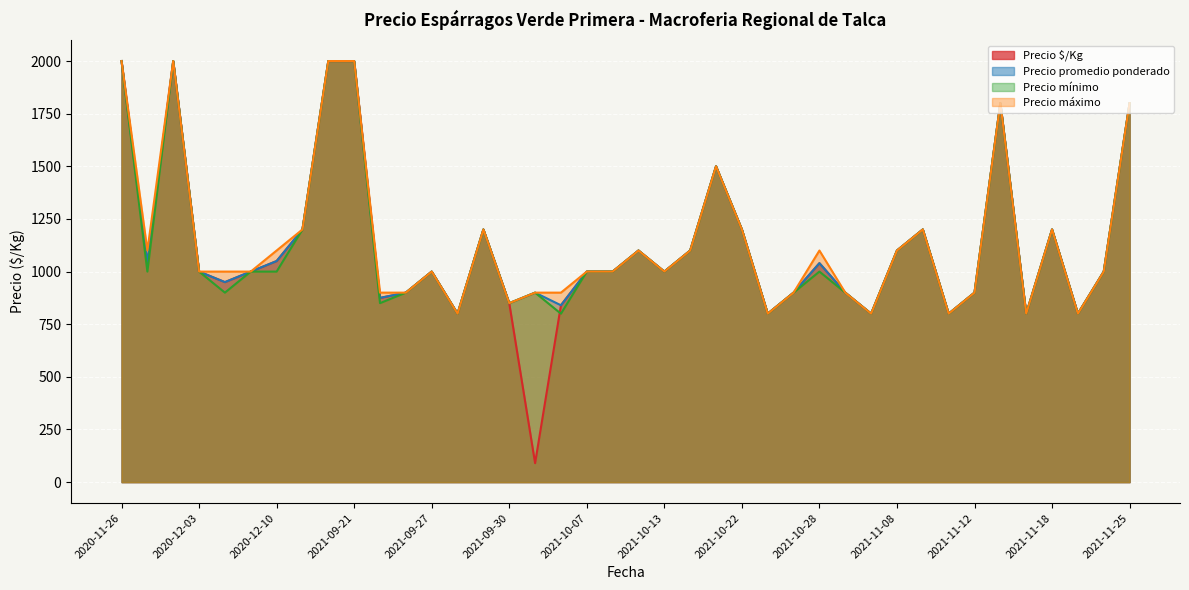

Does the chart display data point markers on the line(s)?

No